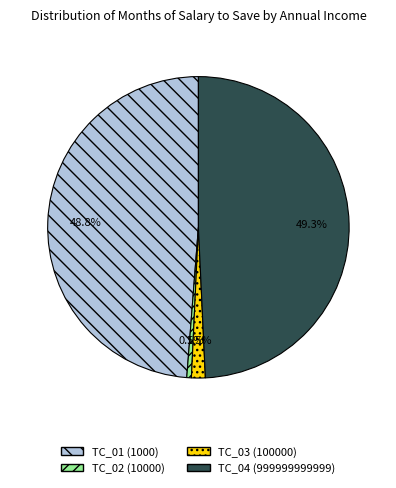

Approximately how many times larger is the value at TC_04 (999999999999) compared to TC_01 (1000)?

1.0